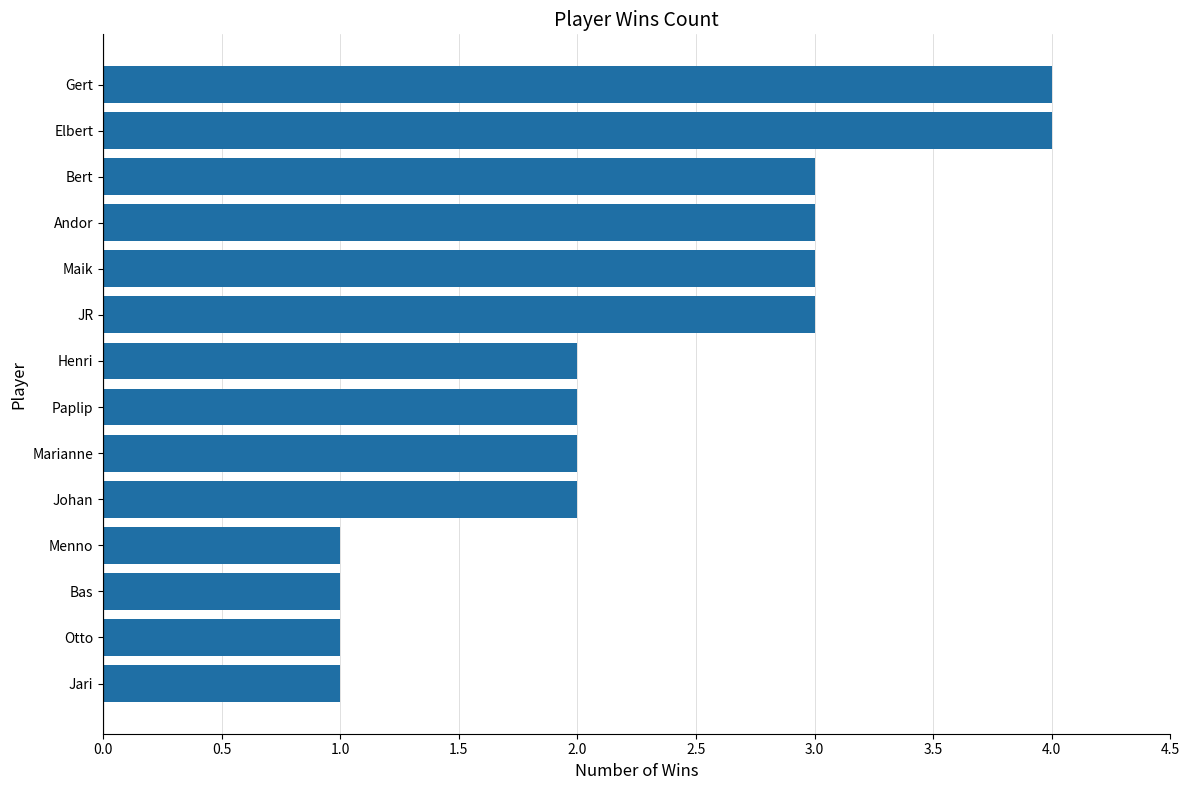

What is the average value?

2